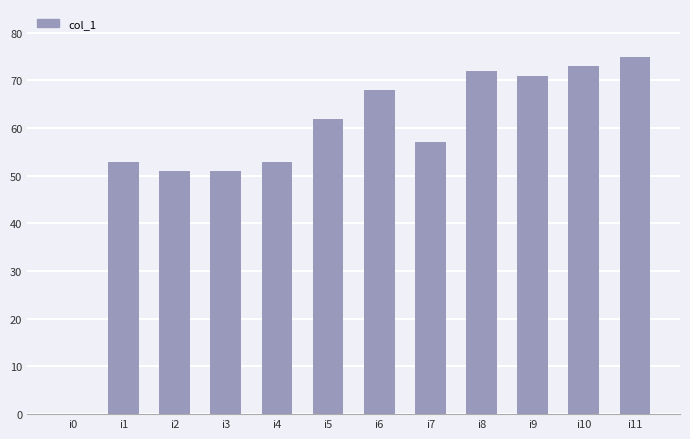

The chart shows a value of 73 at i10. True or false?

True